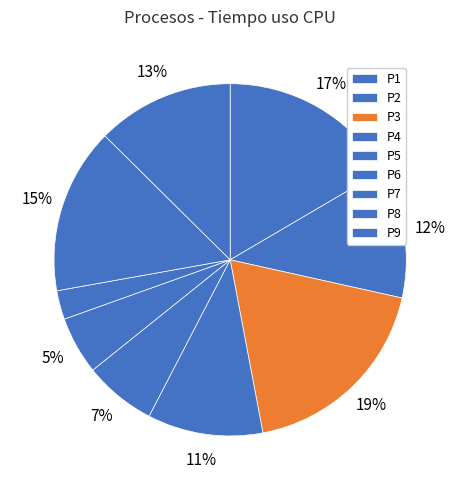

How many segments does this pie chart have?

9